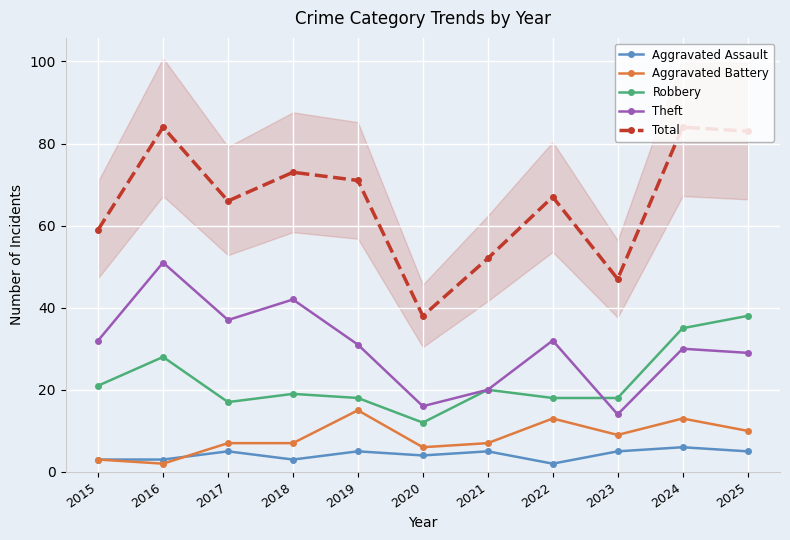

What is the total value across all series at 2023?

93